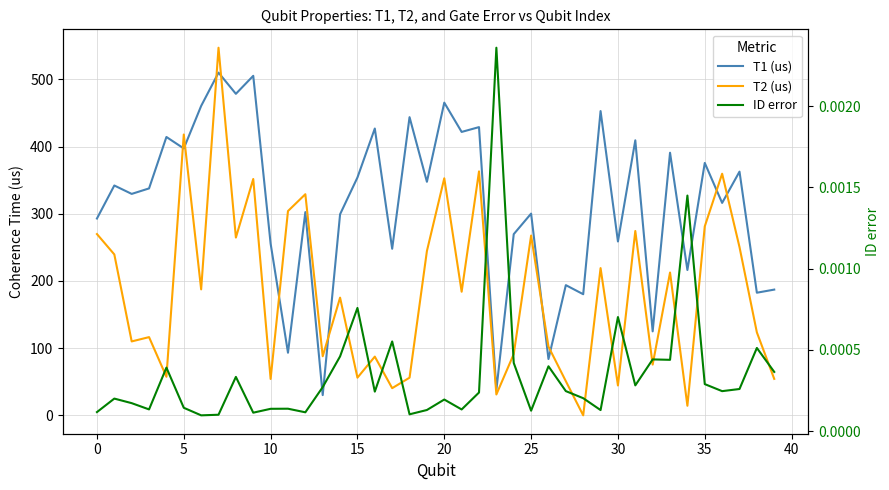

At 26, list the series in order from largest to smallest.

T2 (us), T1 (us), ID error